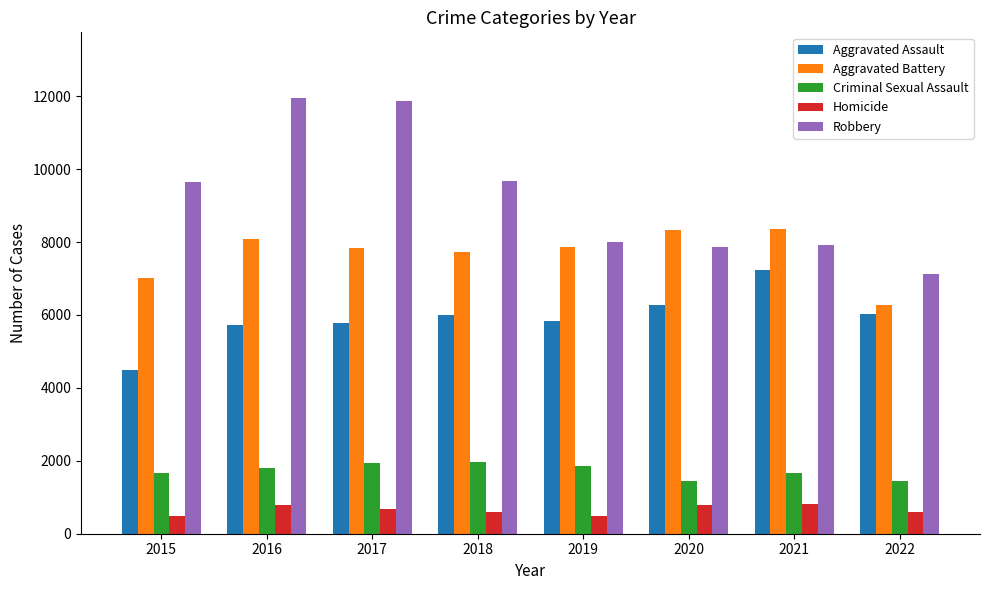

What is the total value across all series at 2020?

24668